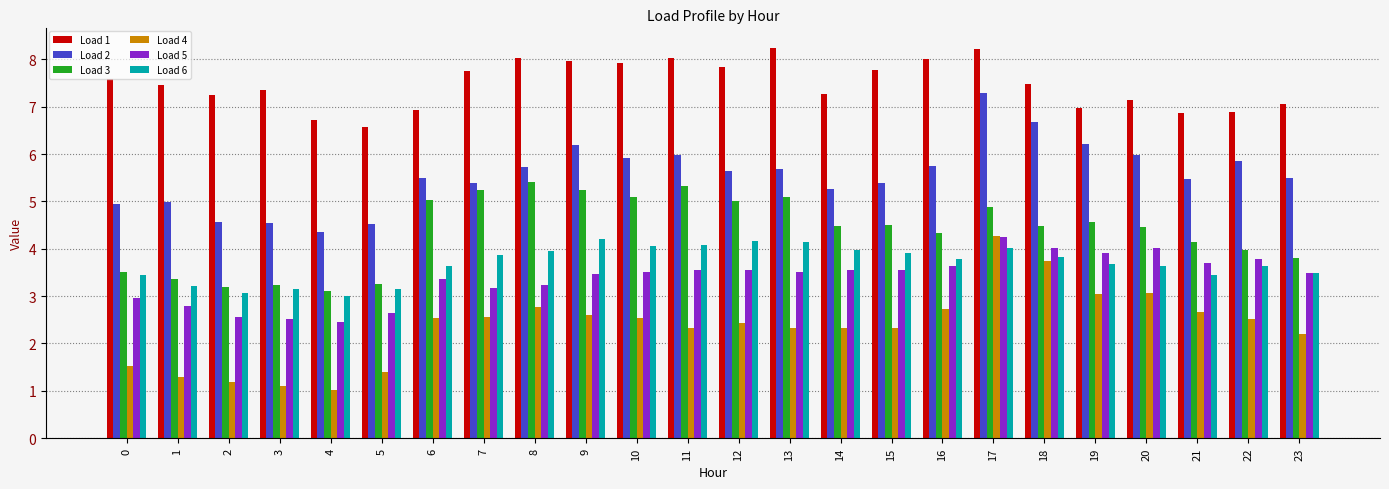

Is it true that Load 3 equals 3.2 at 3?

True